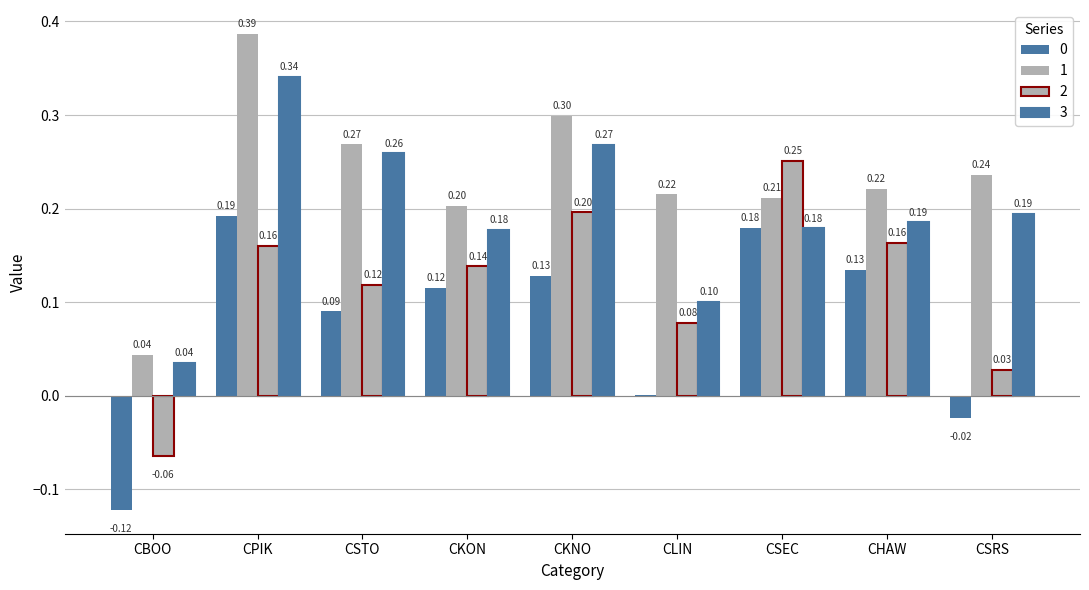

How many series are shown in this chart?

4